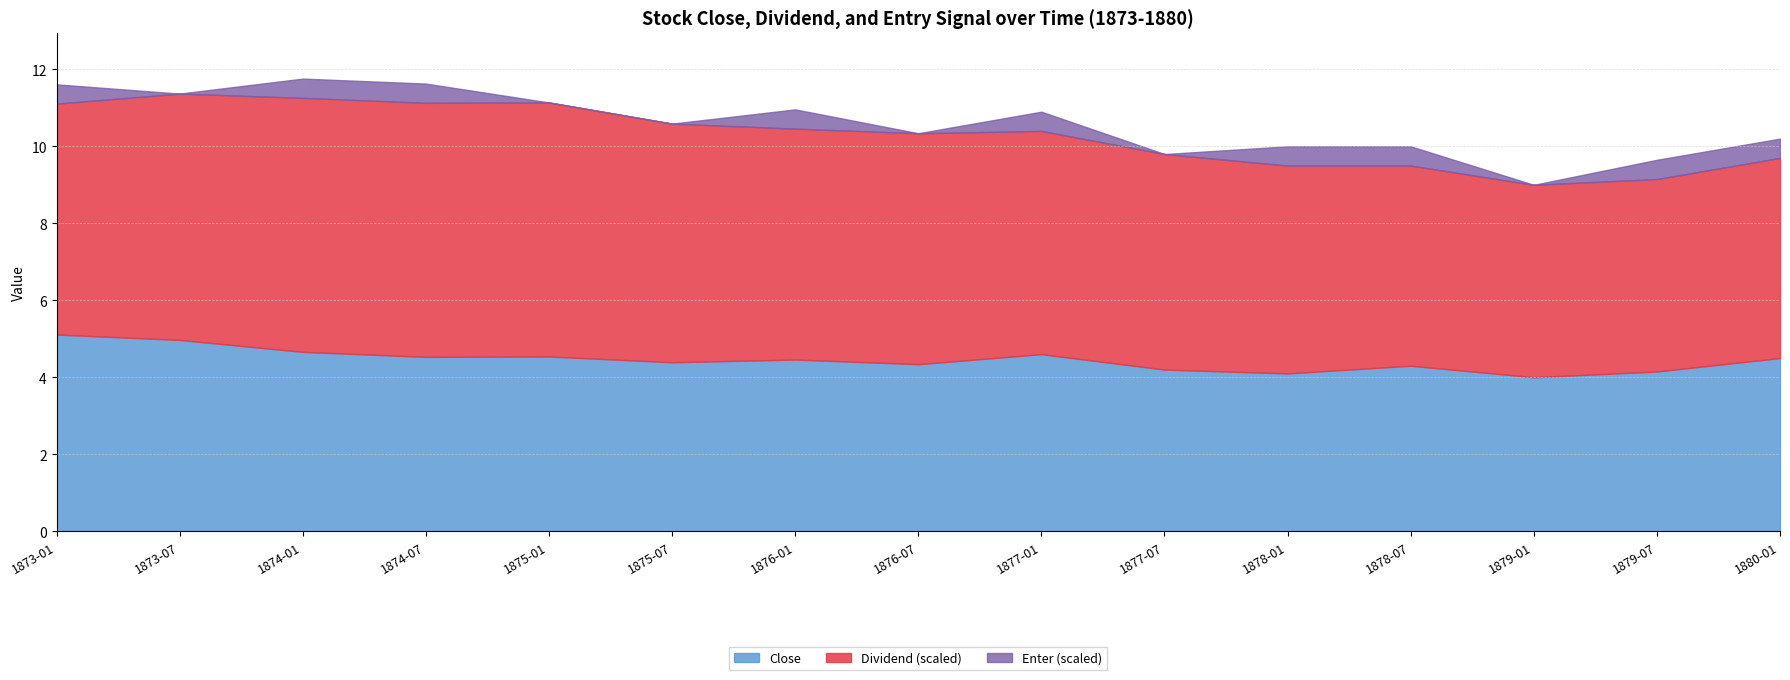

The value of Enter at 1879-01 is 0.4. True or false?

False